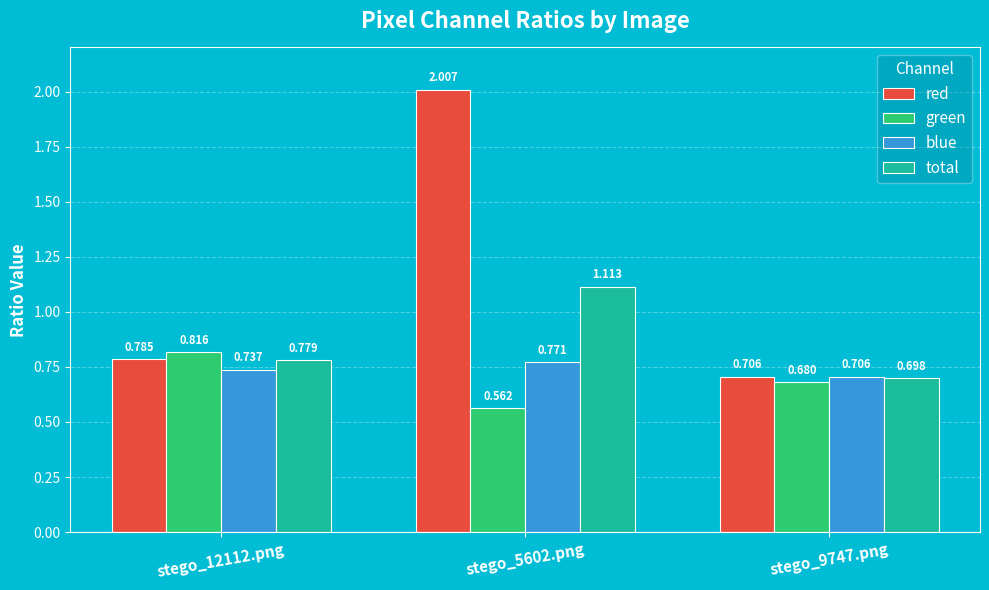

List the series in order of their peak value, highest first.

red, total, green, blue